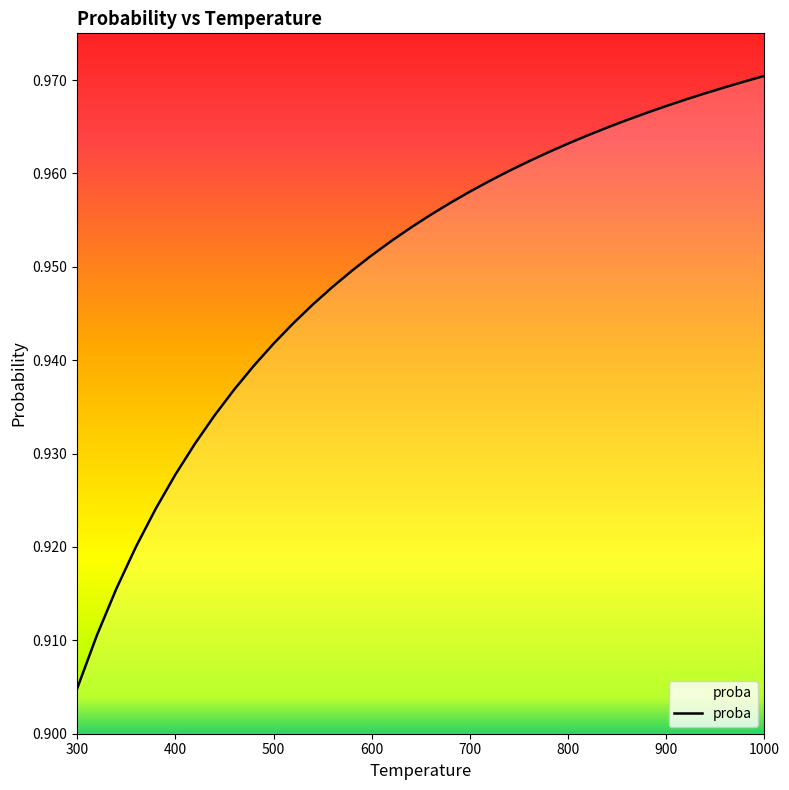

Count the number of categories in the chart.

36